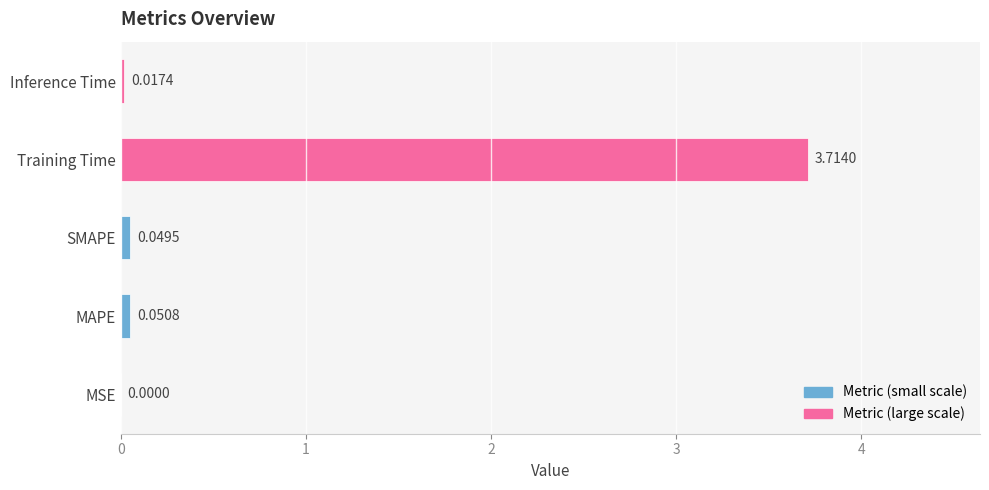

Which label corresponds to the largest value in the chart?

Training Time